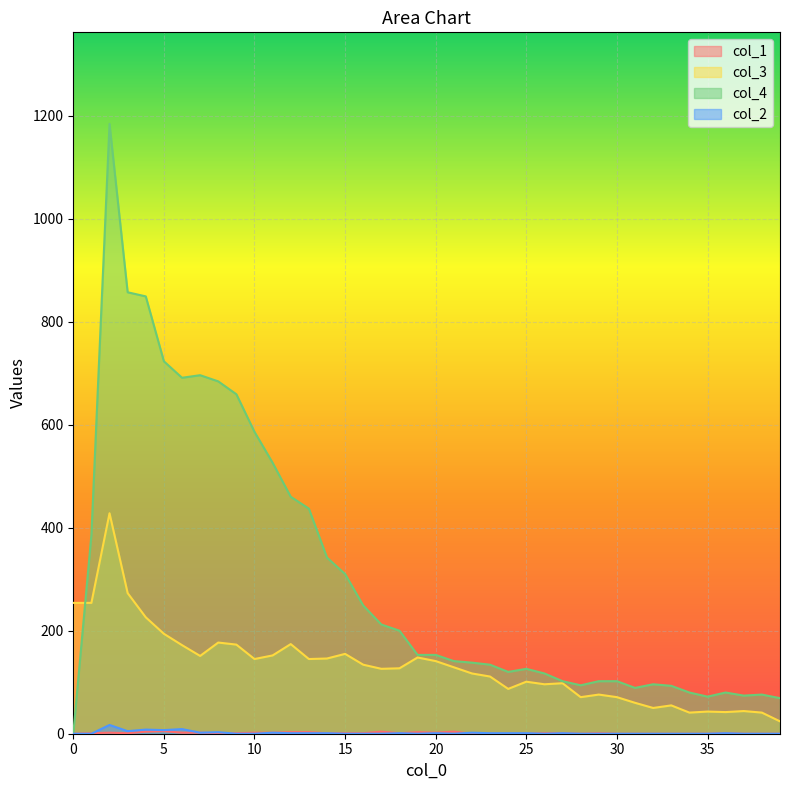

Reading left to right, extract all data points from this chart.

col_1: 0=0	1=1	2=2	3=1	4=4	5=5	6=2	7=2	8=1	9=1	10=2	11=2	12=3	13=3	14=1	15=1	16=1	17=4	18=1	19=3	20=2	21=4	22=0	23=0	24=0	25=0	26=1	27=1	28=0	29=1	30=0	31=0	32=0	33=0	34=0	35=0	36=1	37=0	38=0	39=0
col_3: 0=254	1=254	2=428	3=273	4=226	5=194	6=172	7=151	8=177	9=173	10=145	11=152	12=174	13=145	14=146	15=155	16=134	17=126	18=127	19=148	20=141	21=129	22=117	23=111	24=87	25=101	26=96	27=98	28=71	29=76	30=71	31=60	32=50	33=55	34=41	35=43	36=42	37=44	38=41	39=24
col_4: 0=0	1=386	2=1184	3=857	4=849	5=723	6=691	7=696	8=684	9=659	10=586	11=526	12=460	13=437	14=342	15=310	16=249	17=212	18=200	19=153	20=153	21=141	22=138	23=134	24=120	25=126	26=117	27=102	28=94	29=102	30=102	31=89	32=96	33=93	34=80	35=72	36=80	37=74	38=76	39=69
col_2: 0=0	1=0	2=17	3=5	4=8	5=7	6=9	7=2	8=3	9=0	10=0	11=2	12=1	13=1	14=1	15=0	16=0	17=0	18=1	19=0	20=1	21=0	22=2	23=1	24=1	25=1	26=0	27=1	28=0	29=0	30=0	31=0	32=0	33=0	34=0	35=0	36=1	37=0	38=0	39=0